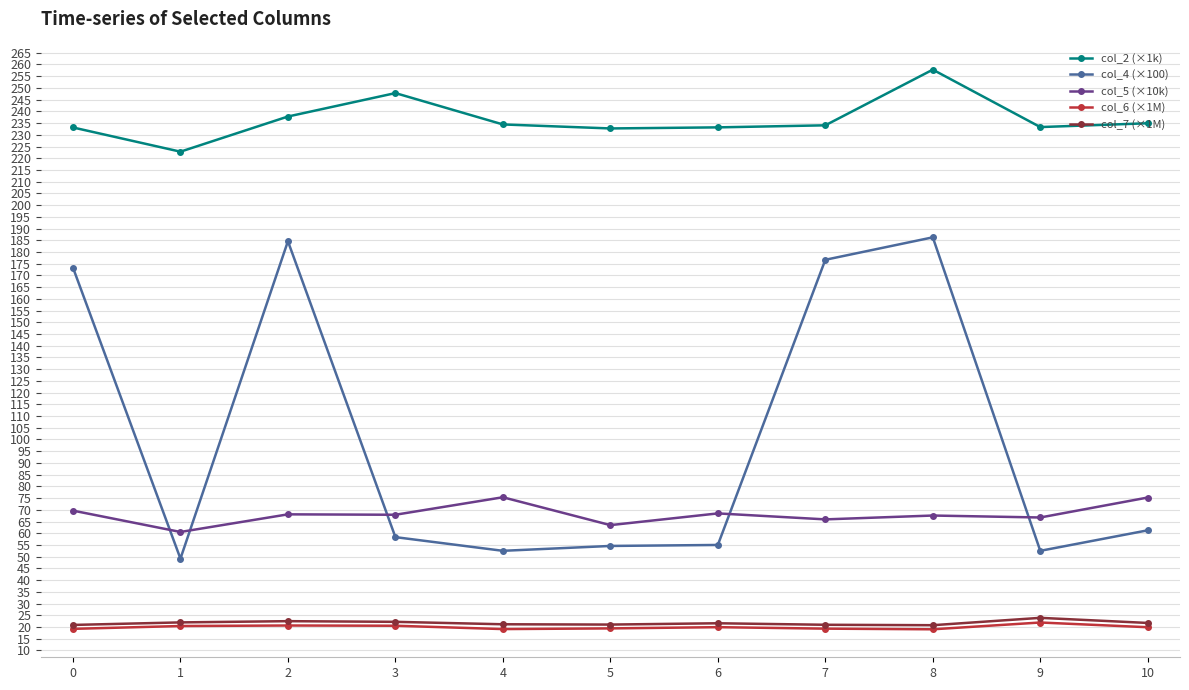

The col_7 (×1M) series shows 10.5 at 4. True or false?

False